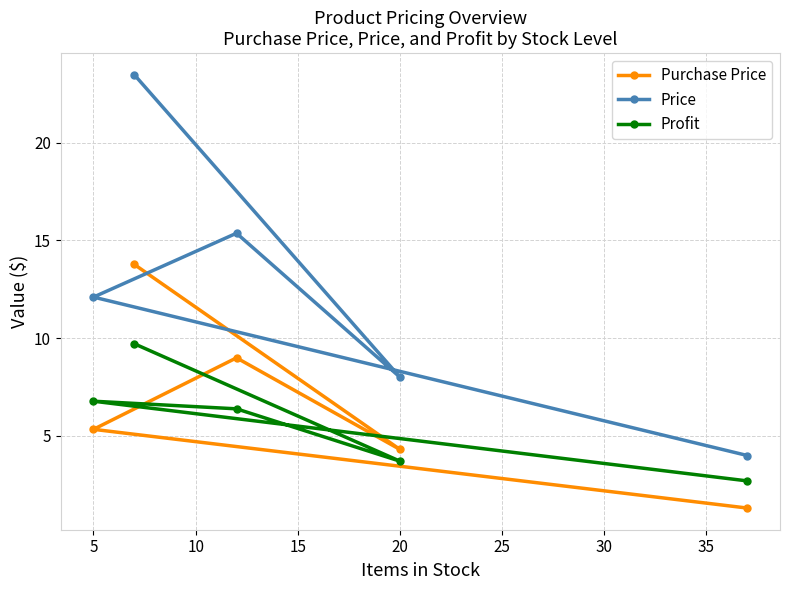

How many interior local valleys does the Profit series have?

1